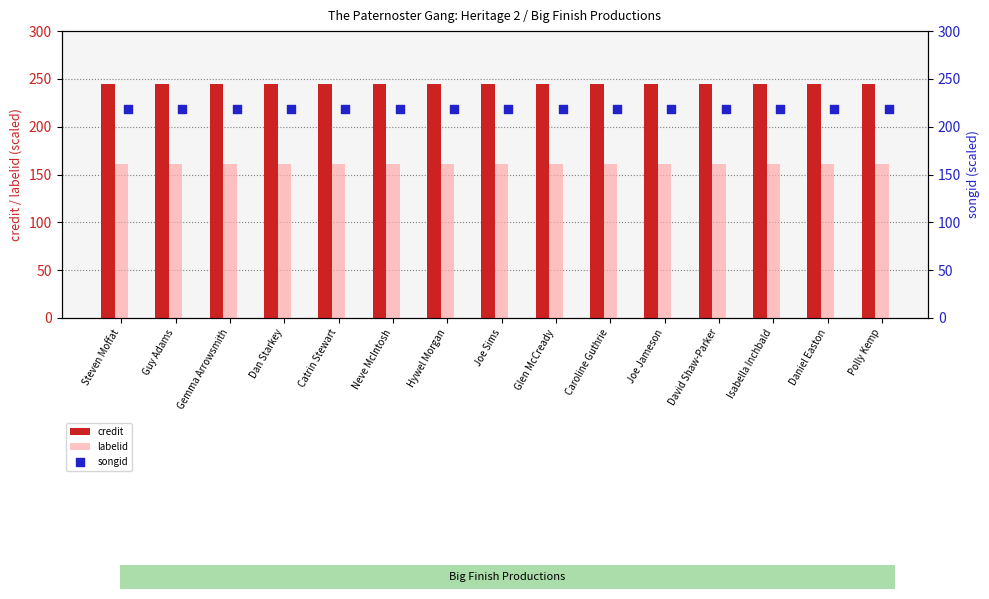

Which series contains the lowest Y value?

labelid